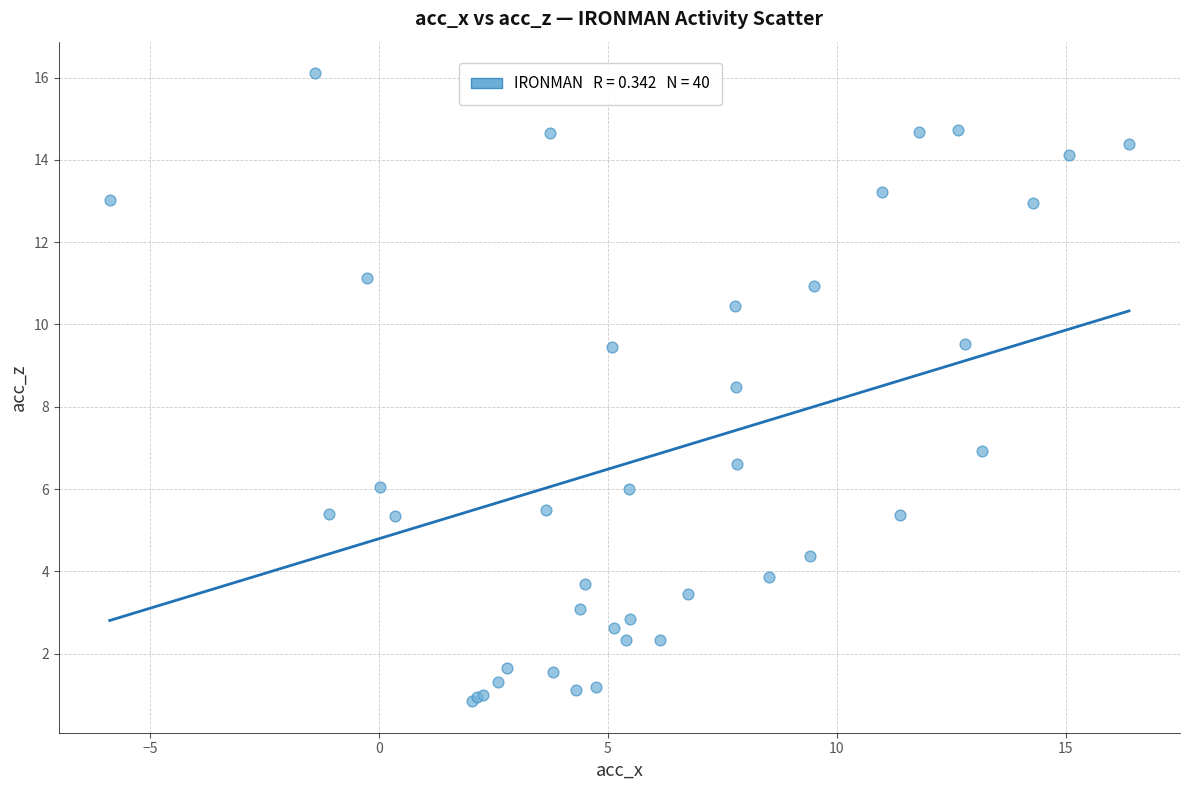

What Y value in the scatter plot is closest to 8?

8.5